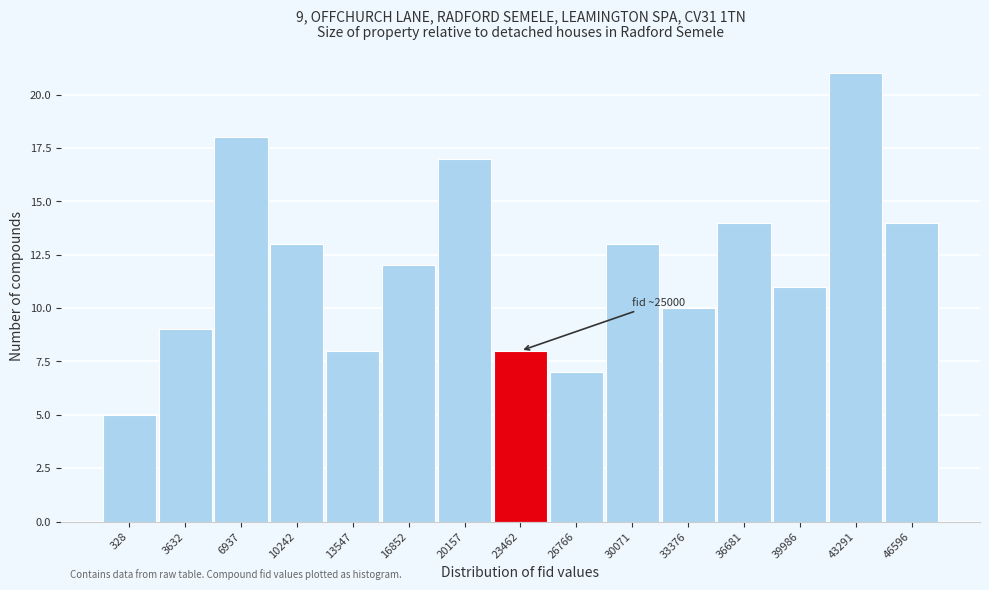

Reading left to right, transcribe all the data shown in this chart.

5	9	18	13	8	12	17	8	7	13	10	14	11	21	14